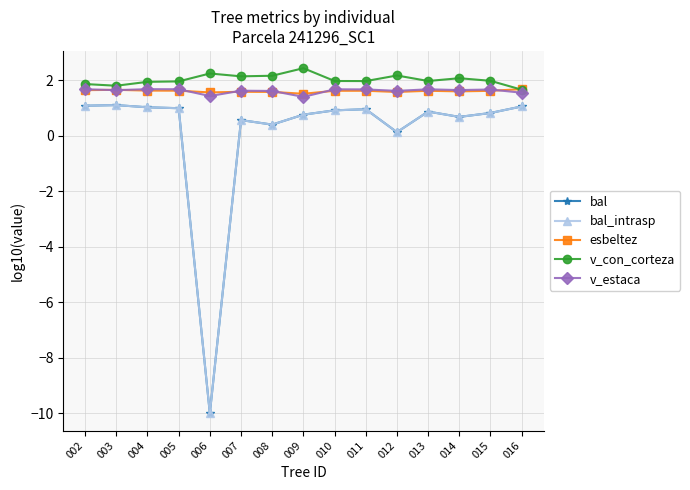

At which category does v_con_corteza reach its first local valley?

003